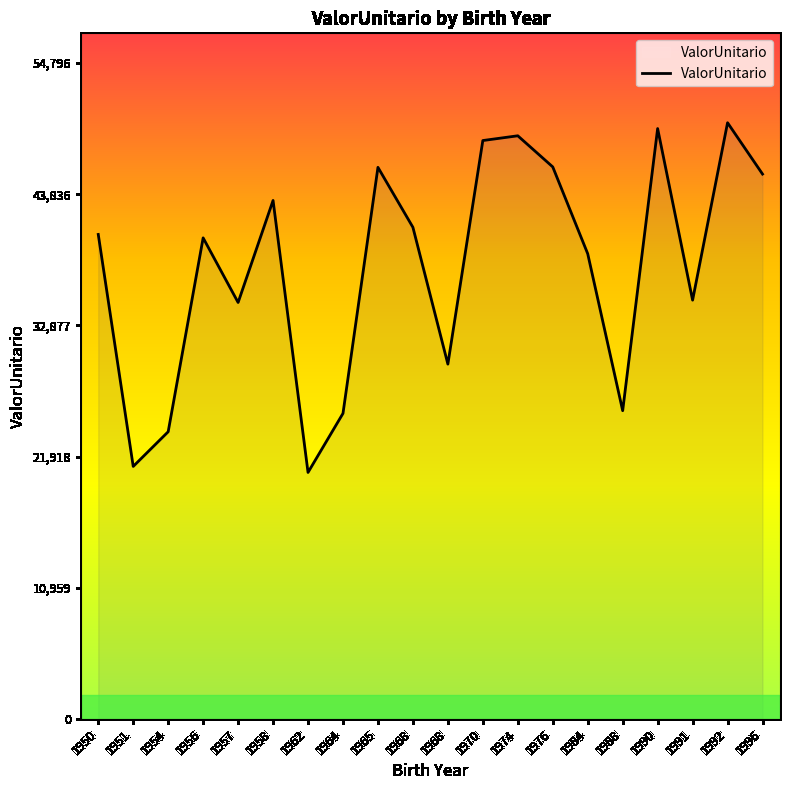

Does the chart display data point markers on the line(s)?

No